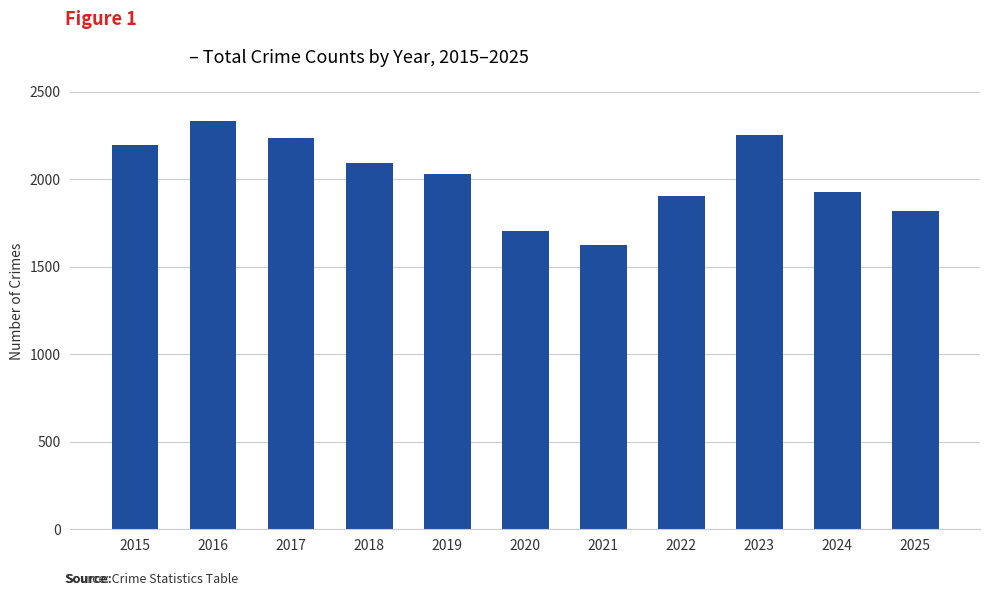

What is the approximate value at 2018?

2093